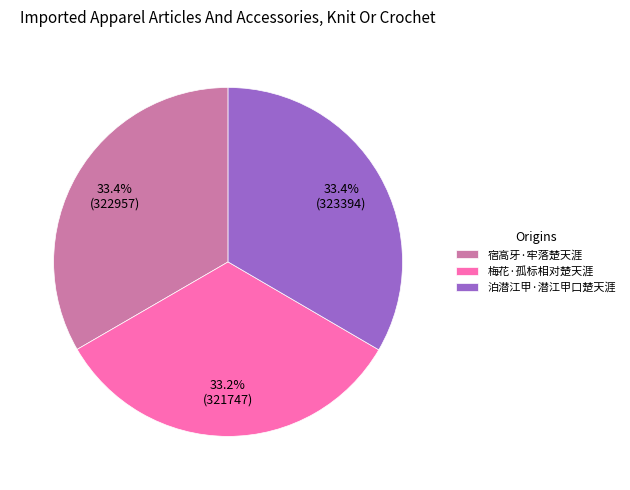

To the nearest percent, what is the average slice percentage?

33%